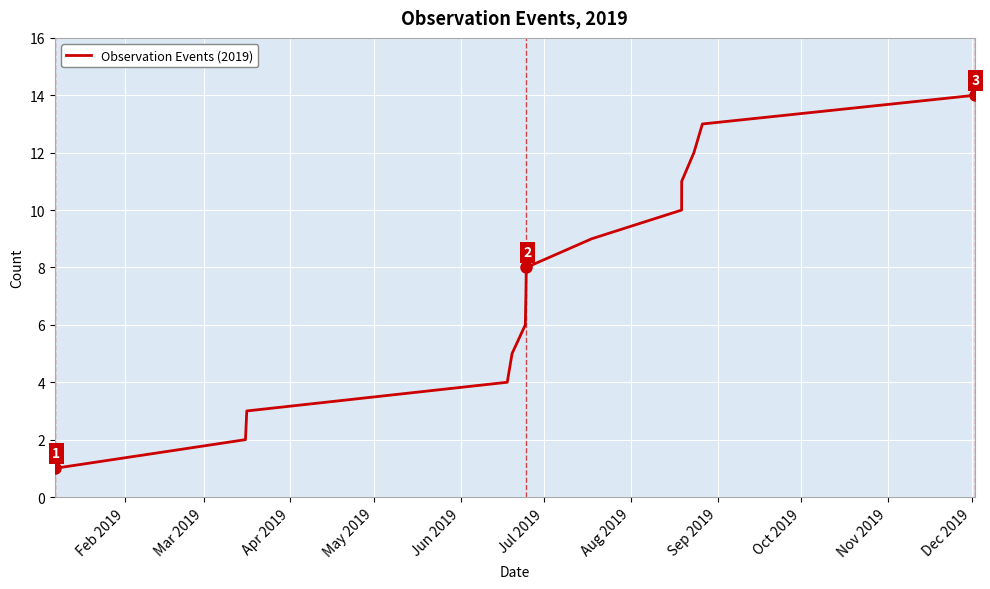

What is the maximum value shown in the chart?

14